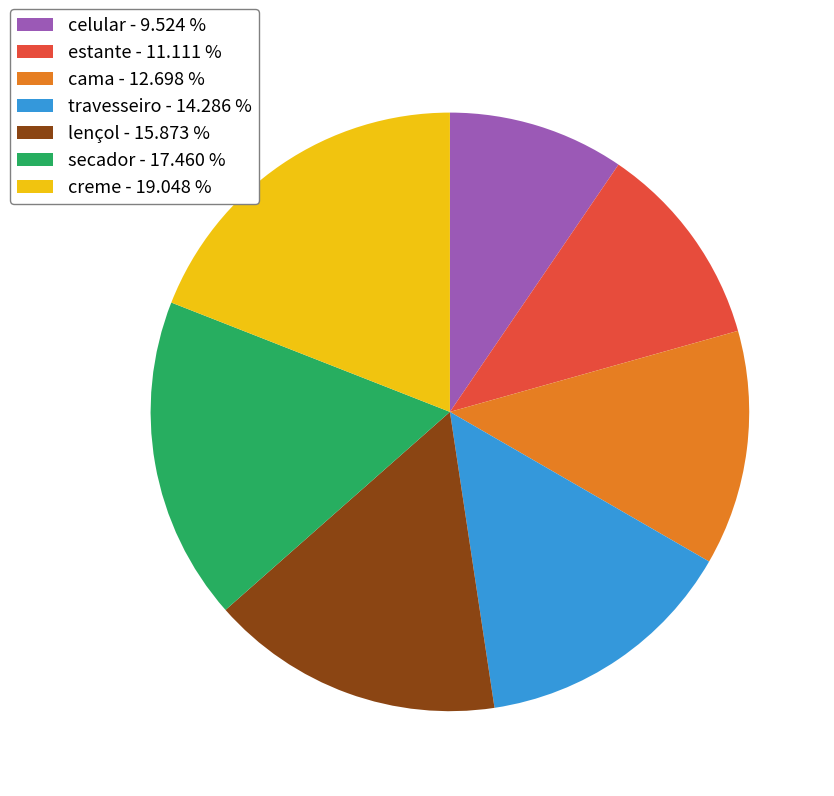

The secador slice represents 25% of the pie. True or false?

False